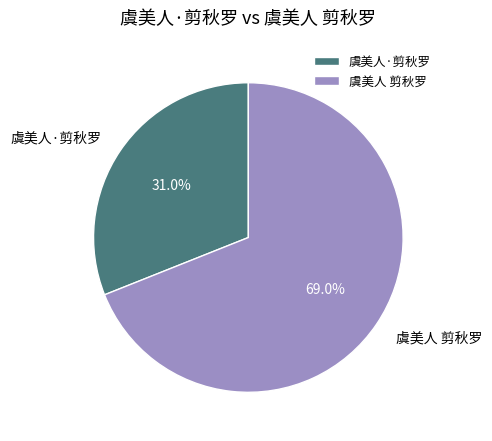

Which has a higher value, 虞美人 剪秋罗 or 虞美人·剪秋罗?

虞美人 剪秋罗